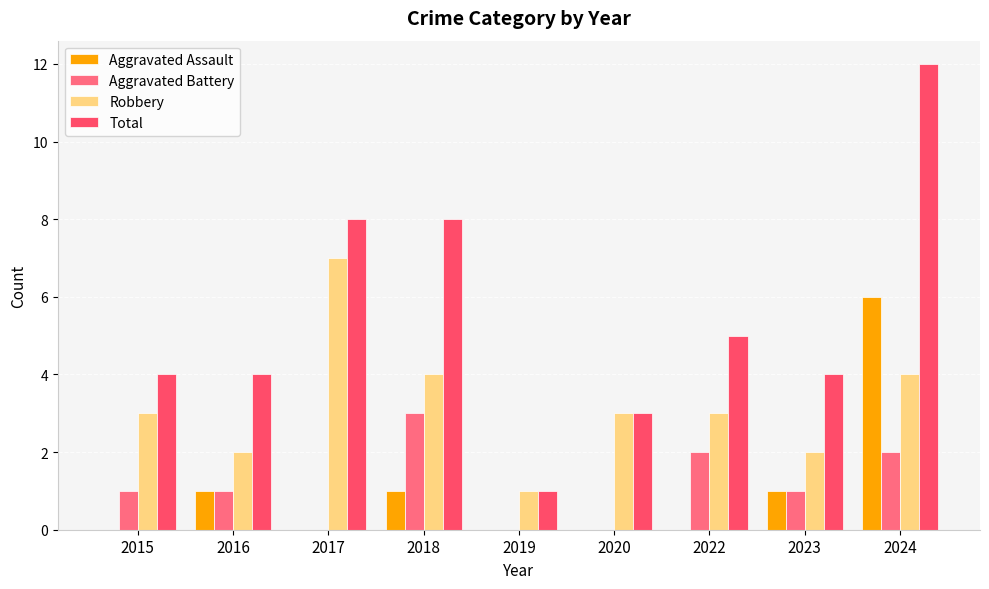

Reading left to right, transcribe all the data shown in this chart.

Aggravated Assault: 2015=0	2016=1	2017=0	2018=1	2019=0	2020=0	2022=0	2023=1	2024=6
Aggravated Battery: 2015=1	2016=1	2017=0	2018=3	2019=0	2020=0	2022=2	2023=1	2024=2
Robbery: 2015=3	2016=2	2017=7	2018=4	2019=1	2020=3	2022=3	2023=2	2024=4
Total: 2015=4	2016=4	2017=8	2018=8	2019=1	2020=3	2022=5	2023=4	2024=12